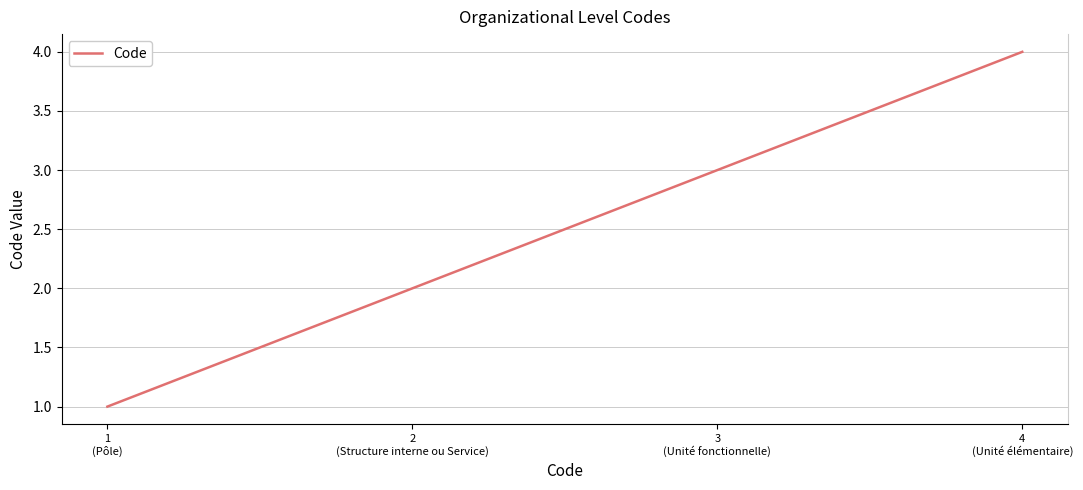

The value at 2
(Structure interne ou Service) is 3. True or false?

False